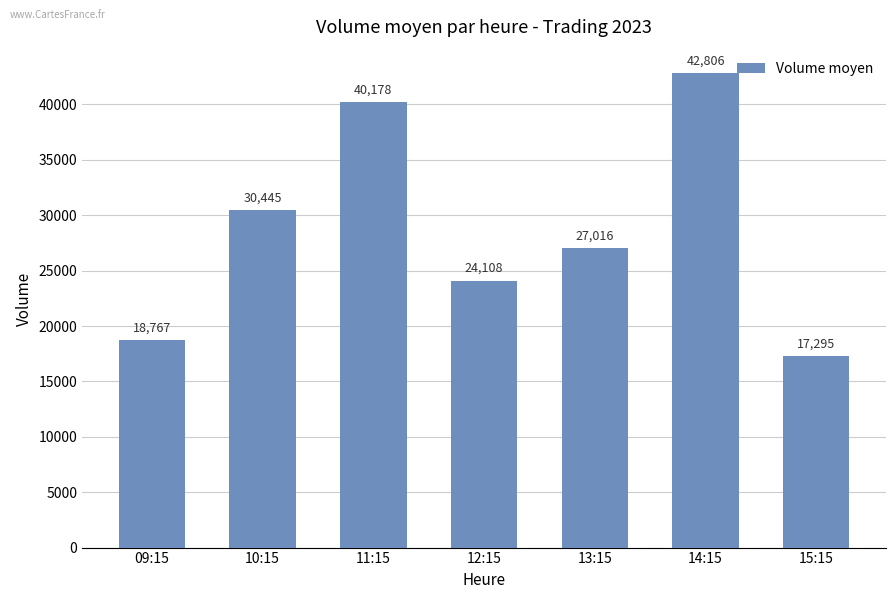

How many bars are there in total?

7